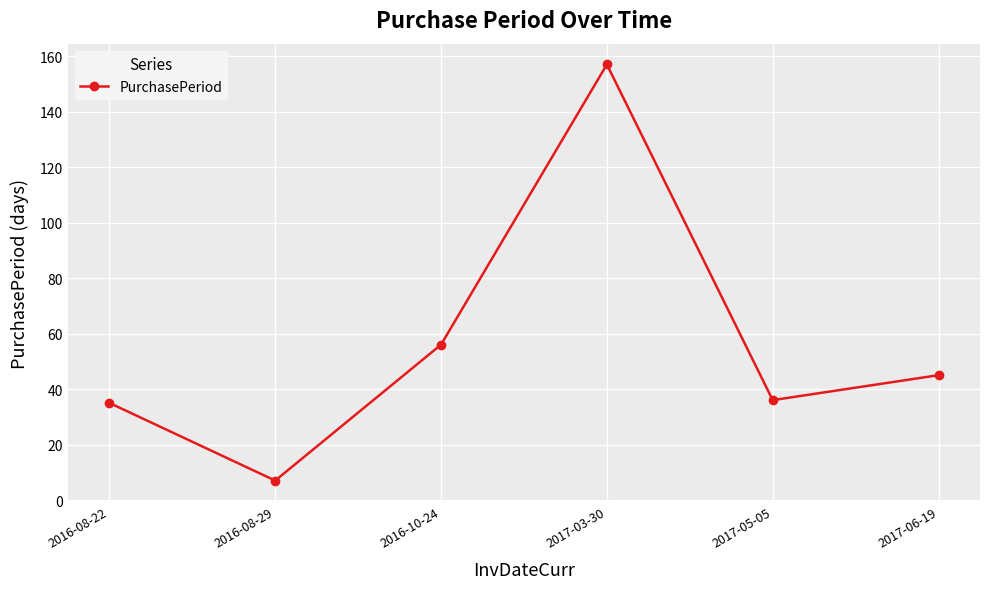

At which category does the data reach its first local peak?

2017-03-30